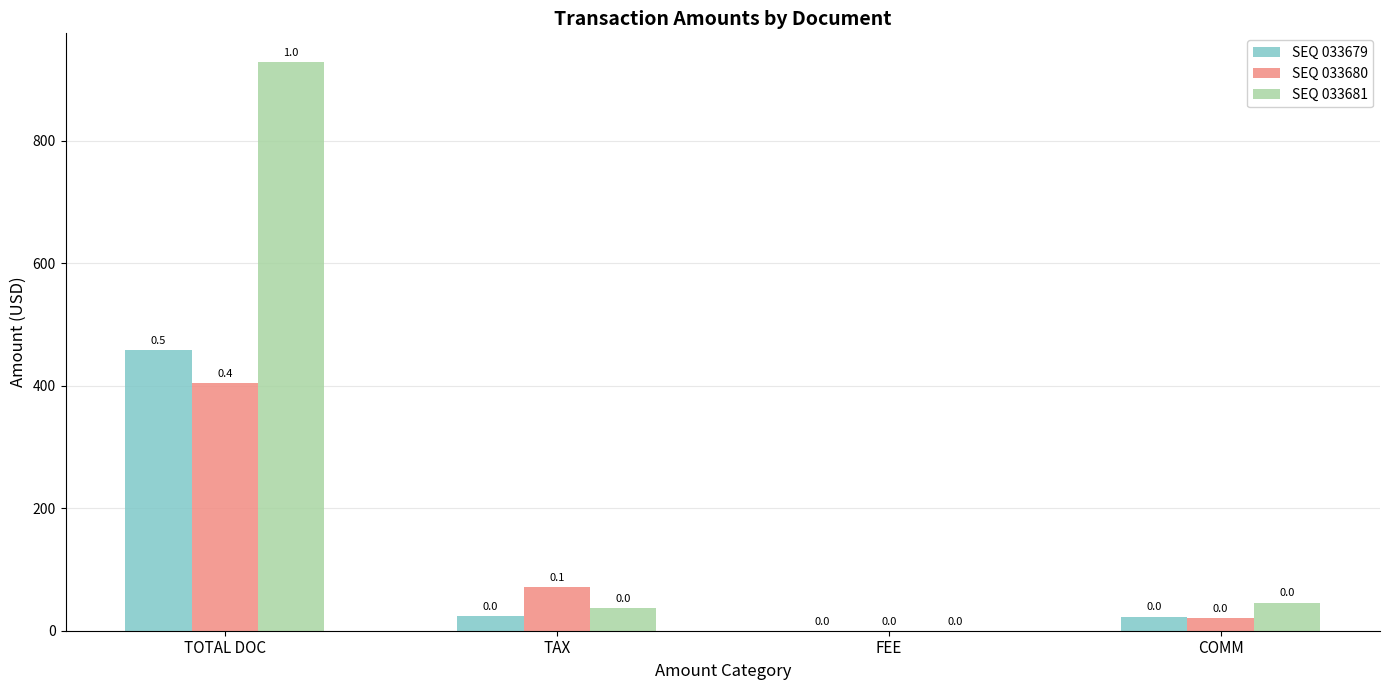

At which category is the sum across all series the highest?

TOTAL DOC